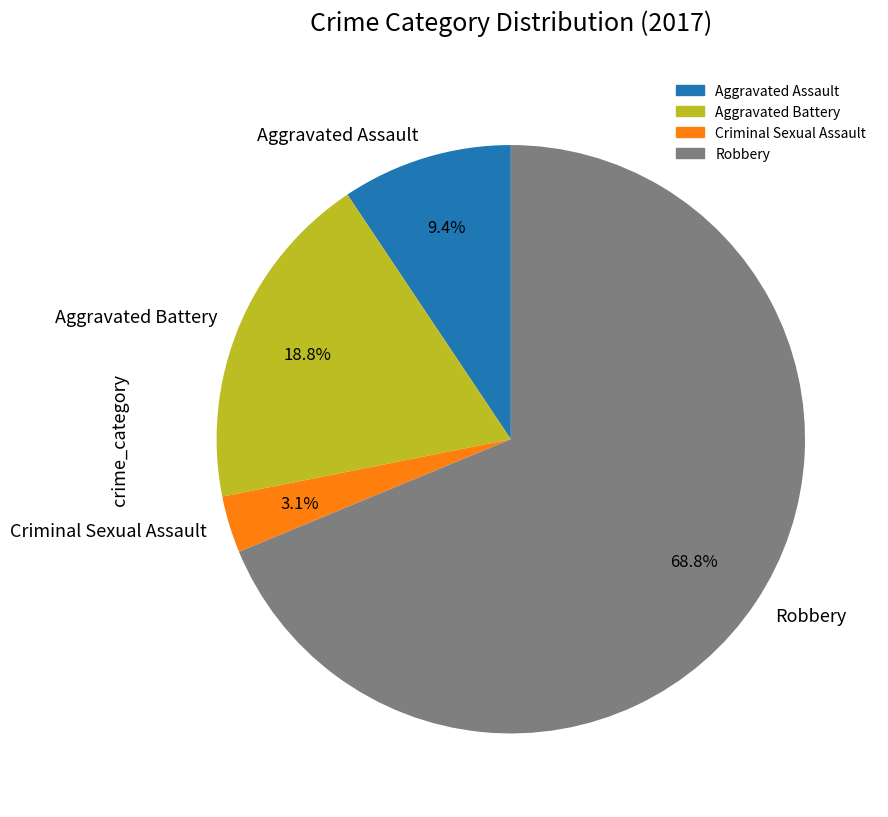

Does Criminal Sexual Assault represent more than half of the total?

No